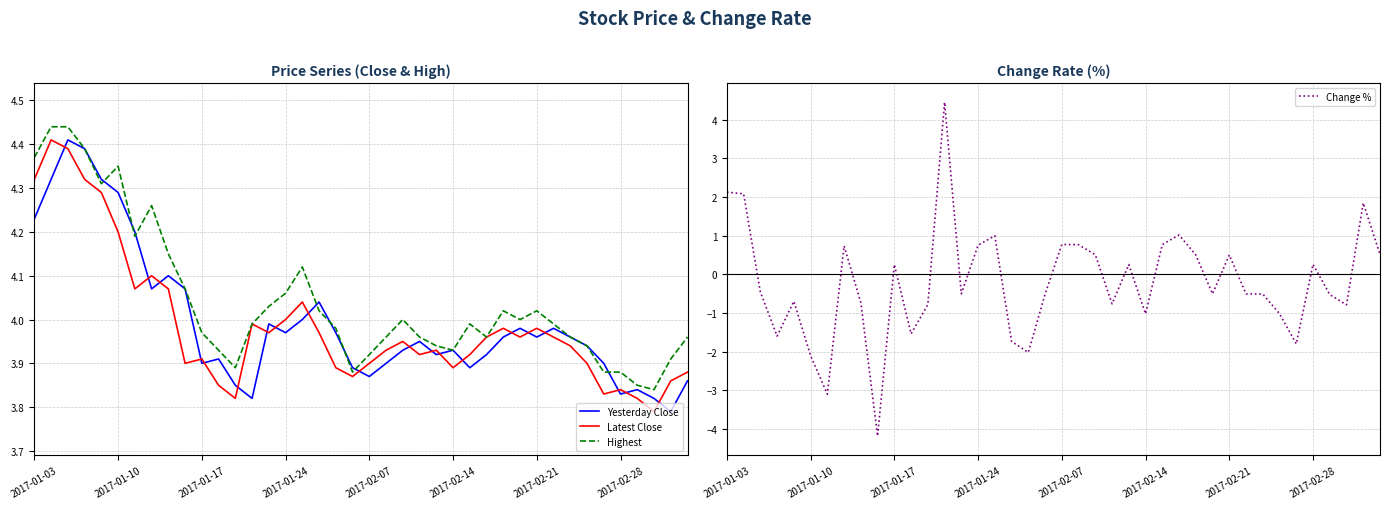

True or false: Latest Close and Yesterday Close intersect in this chart.

True